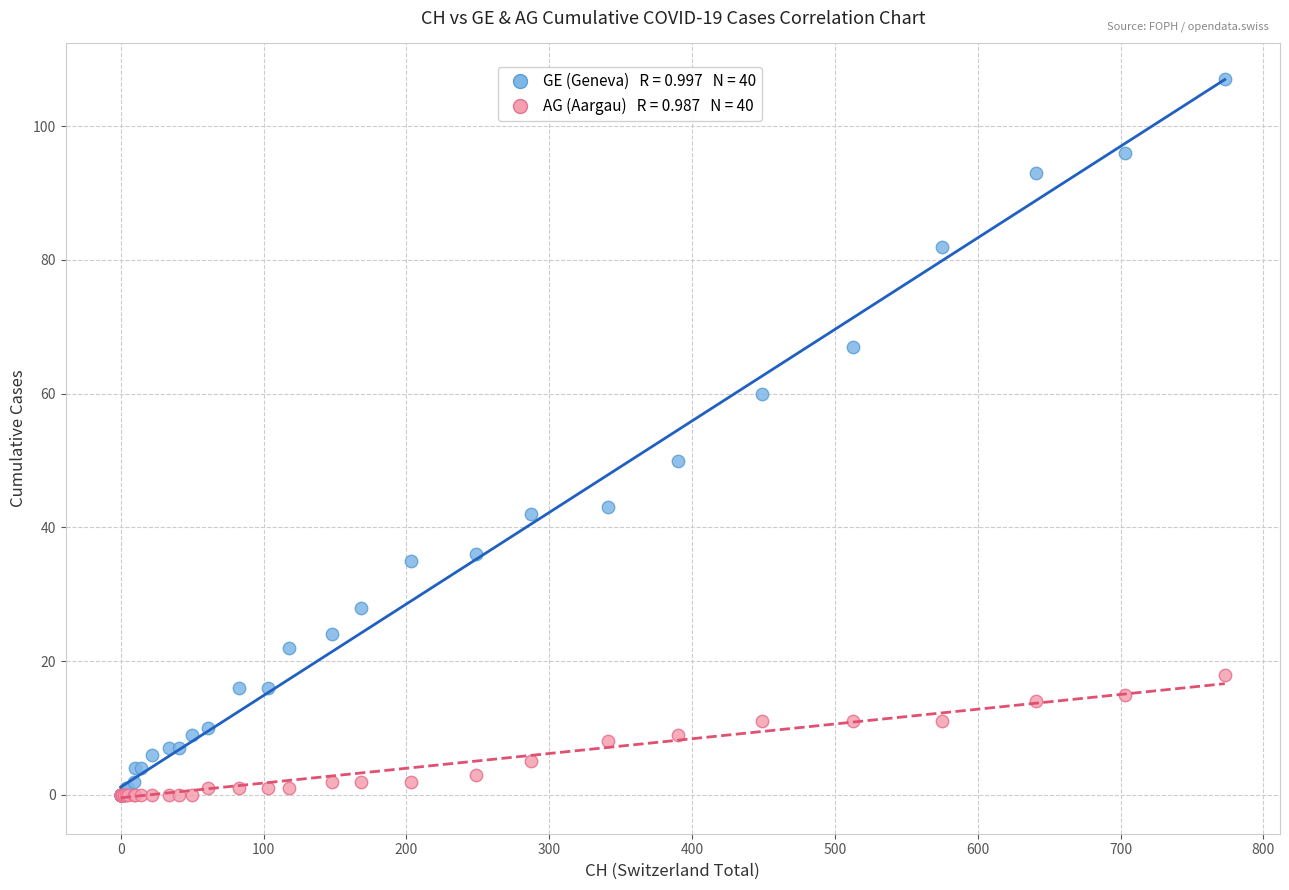

Across all series, what Y value is closest to 53?

50